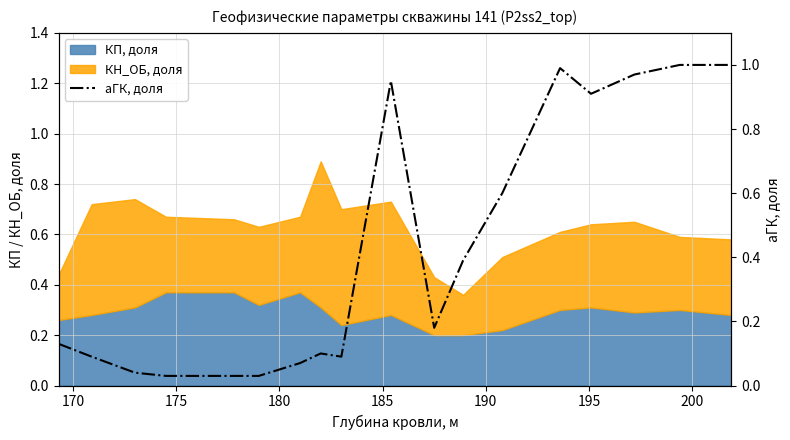

True or false: the data has more than 0 interior local peaks.

True